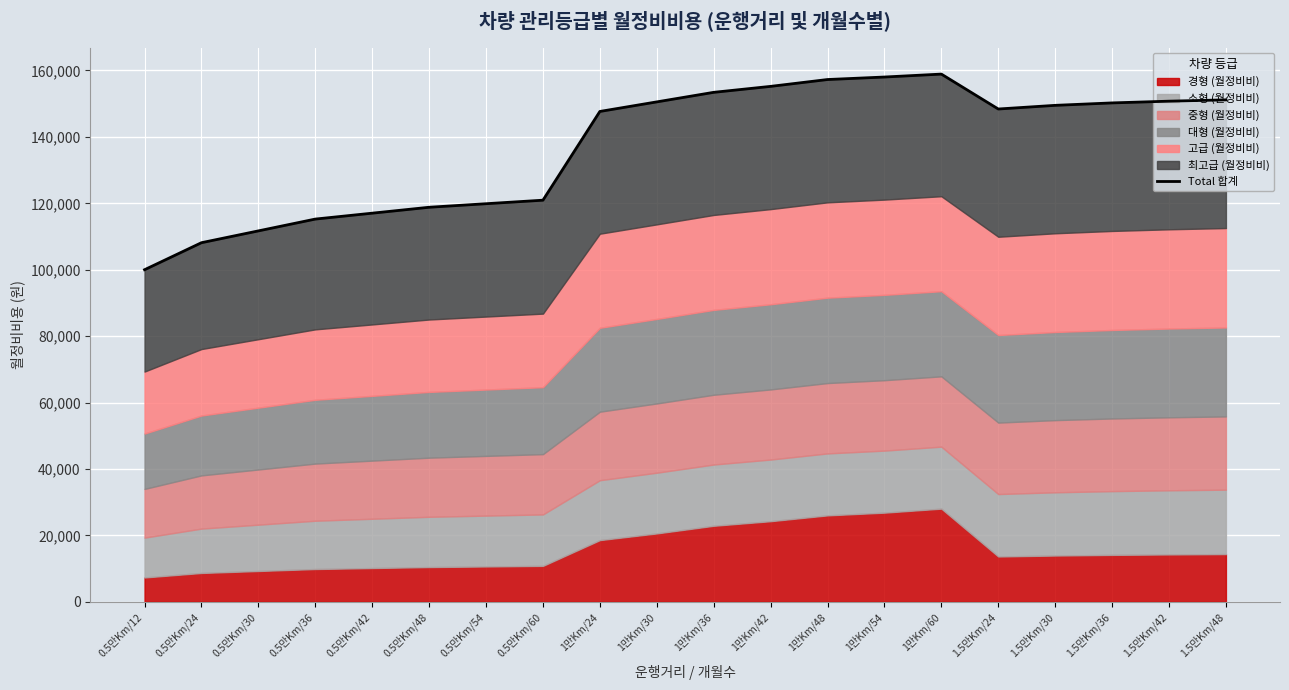

What is the difference between the second highest and second lowest values?

49891